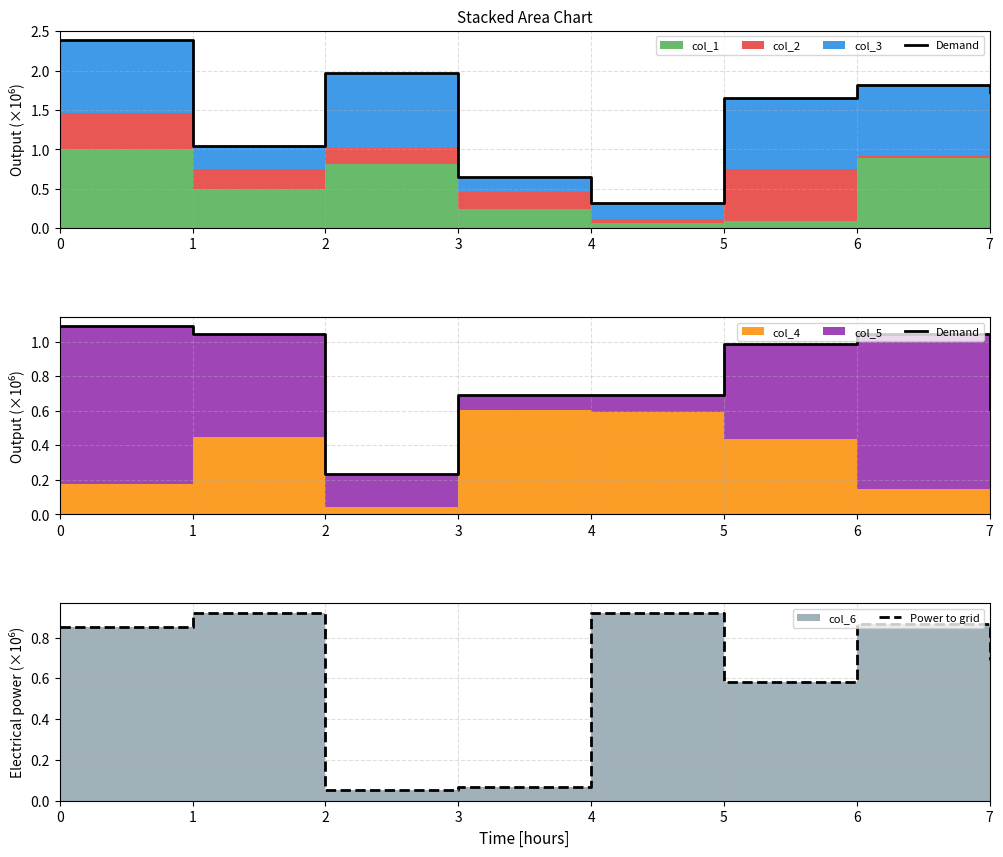

Is the value of Demand at 4 greater than the value of Power to grid at 3?

Yes